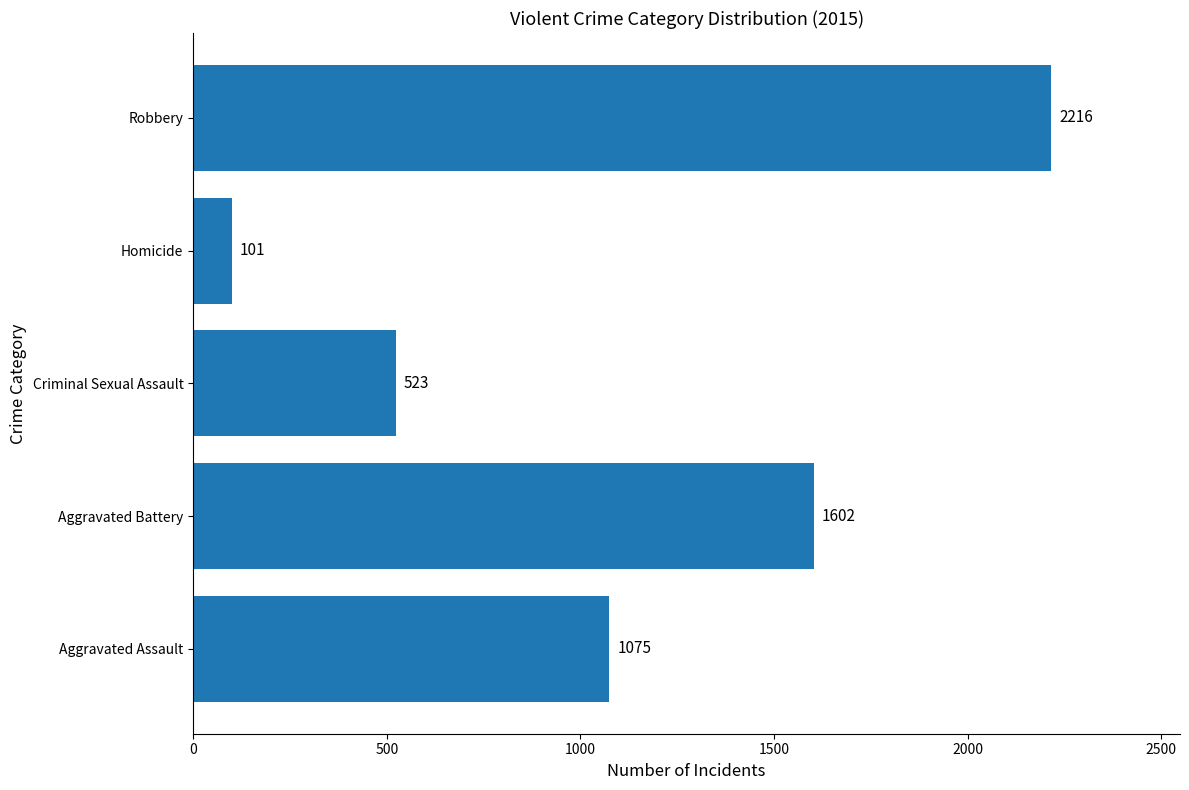

The chart shows a value of 3187 at Robbery. True or false?

False